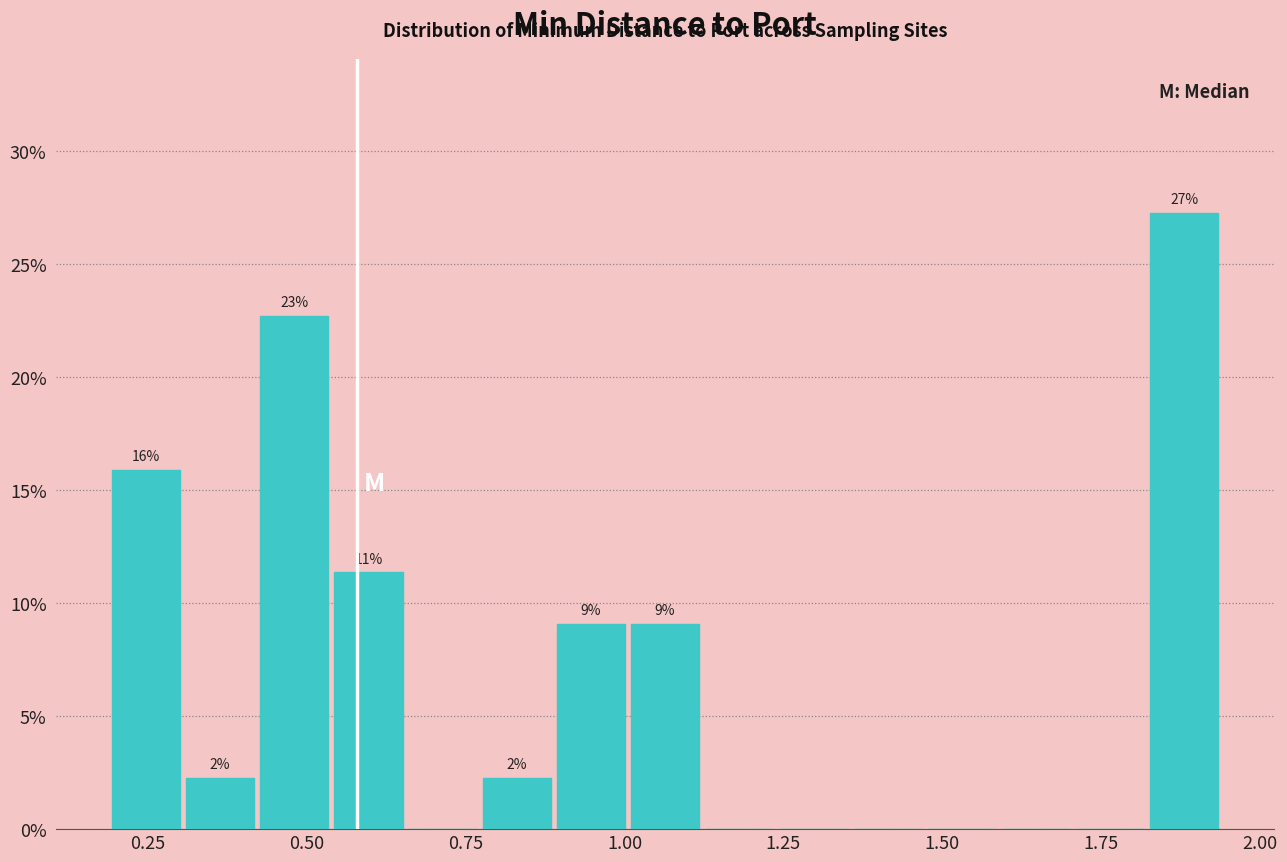

Around what value on the x-axis is the tallest bar? Give the approximate position of its centre, as read against the axis.

1.90